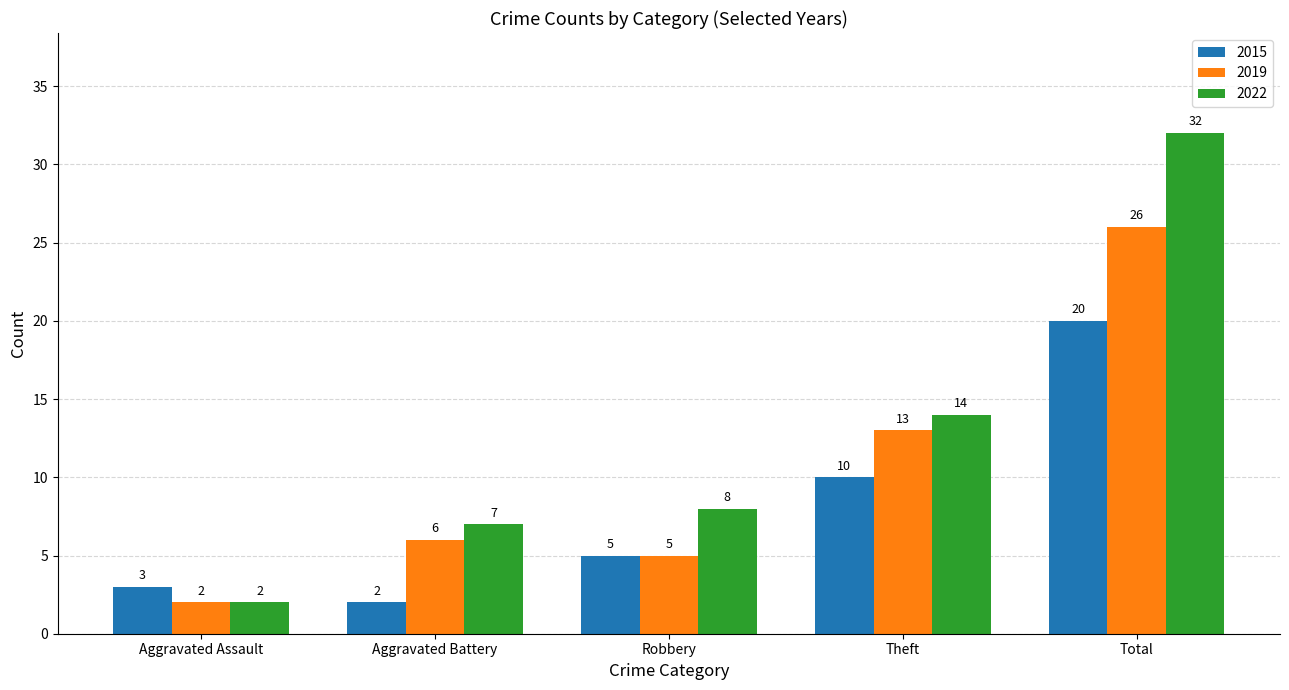

What is the spread (max minus min) of values at Aggravated Assault?

1